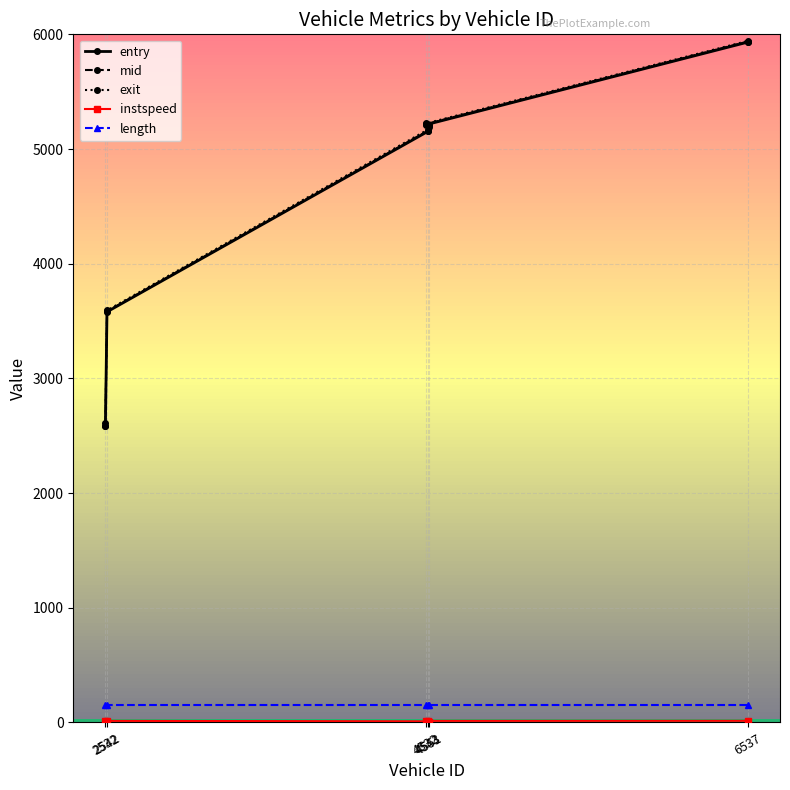

List the labels in order of instspeed value, largest first.

6537, 2532, 2542, 4532, 4543, 4551